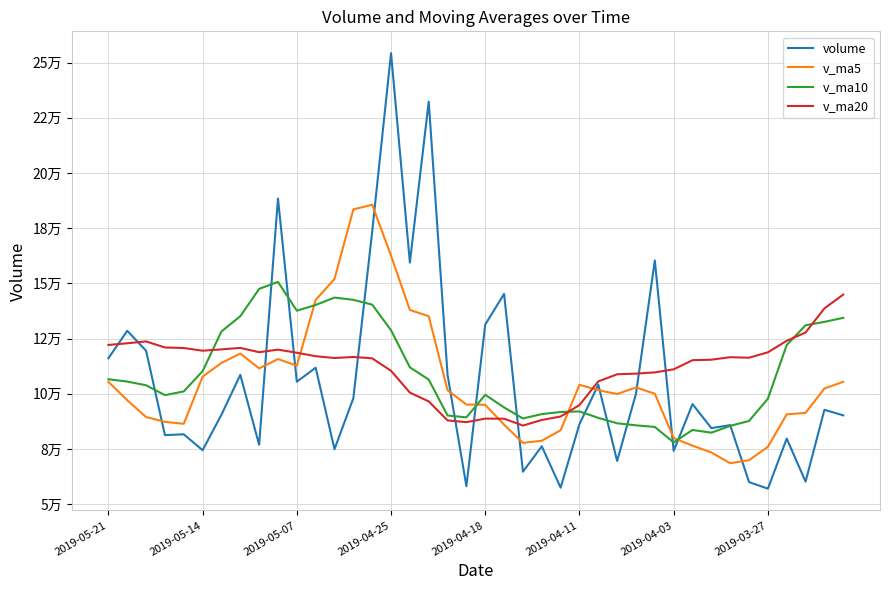

What are all the series names shown in the legend?

volume, v_ma5, v_ma10, v_ma20